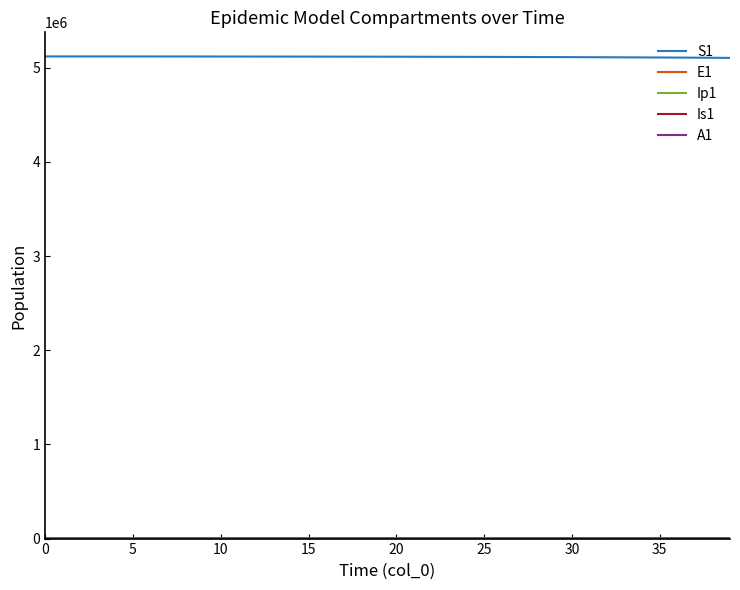

What is the maximum value shown in the chart?

5120500.0